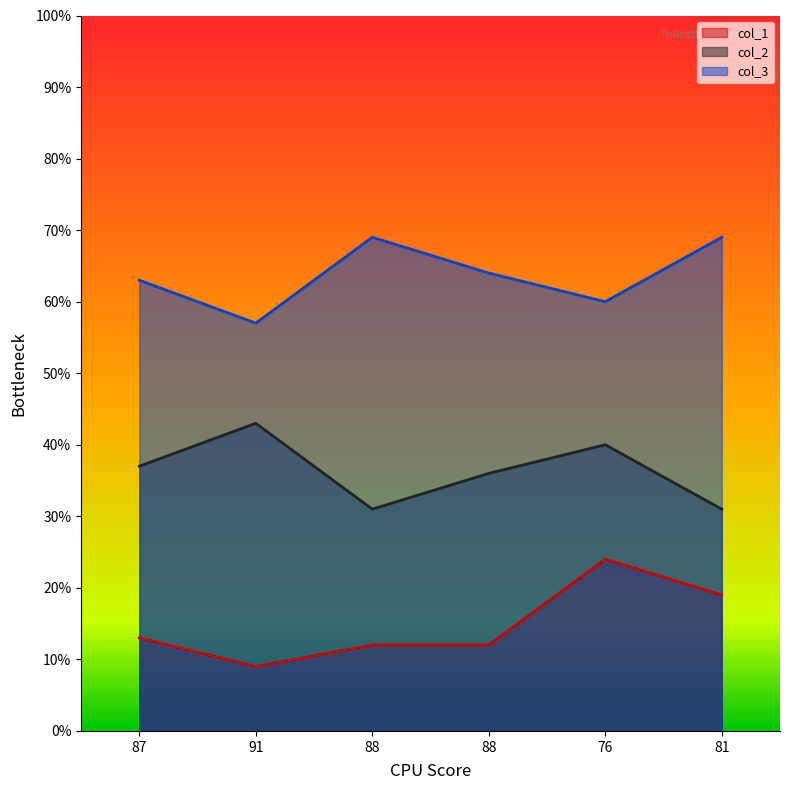

What is the value of the col_2 point at the 2nd from the left?

43